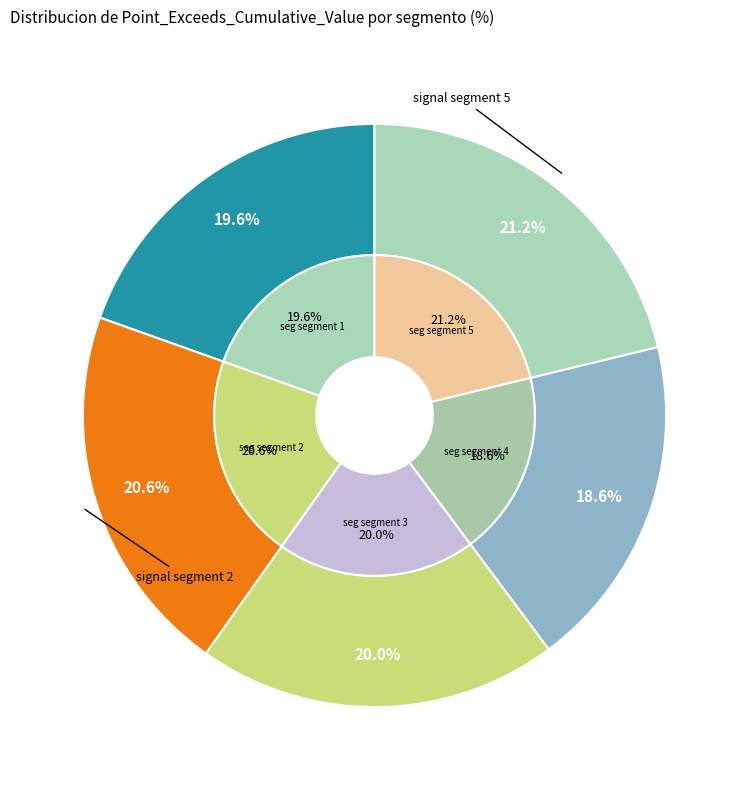

To the nearest percent, what portion does signal segment 5 represent?

21%